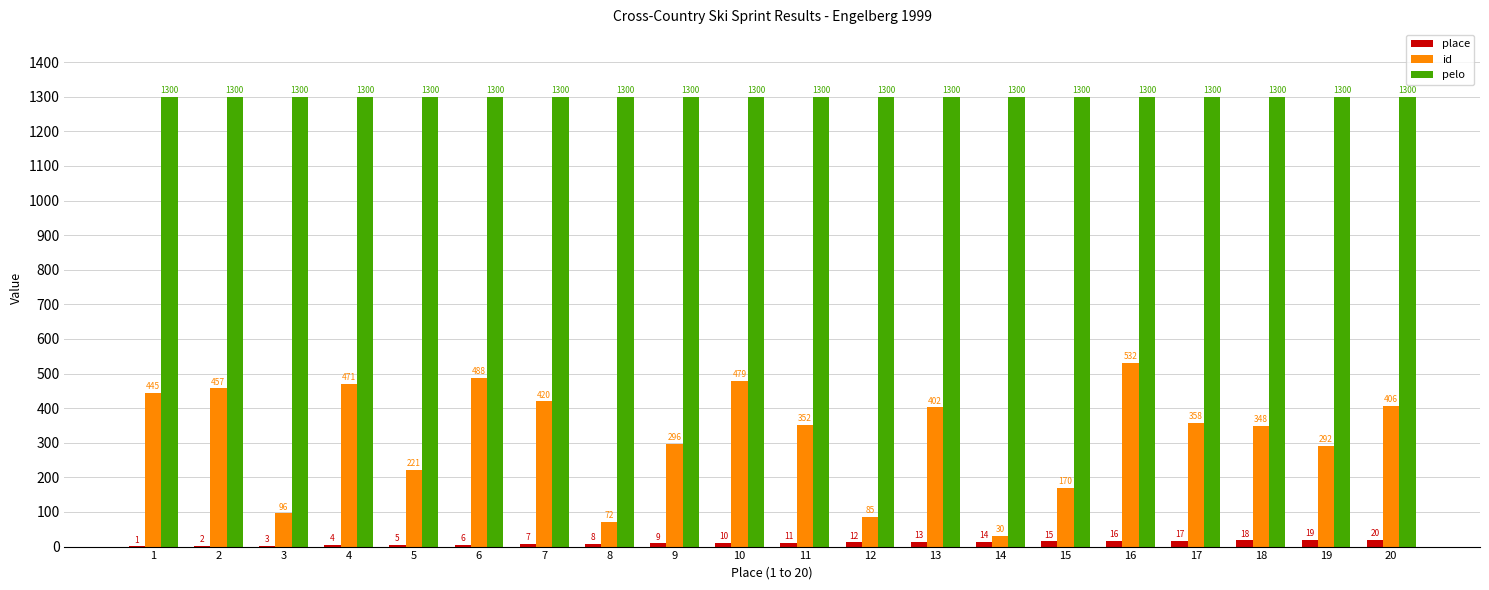

What value does the id series have at 18, to the nearest 10?

350